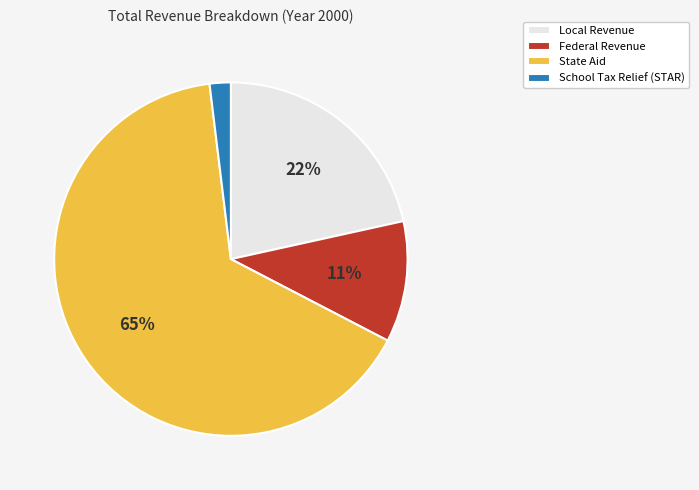

To the nearest percent, what portion does Federal Revenue represent?

11%